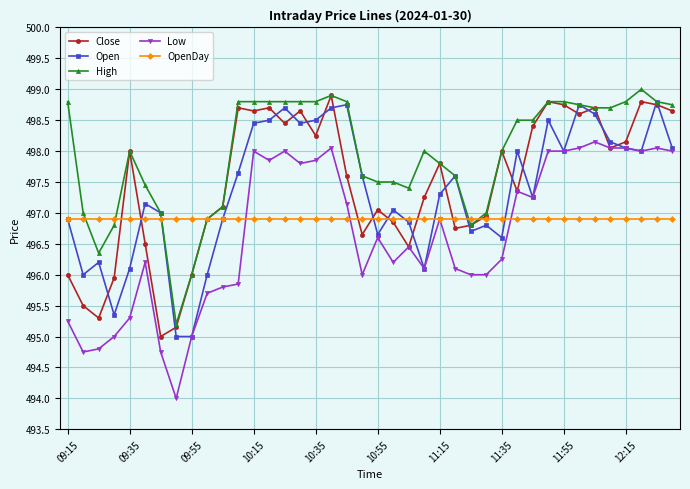

What is the maximum value for Open?

498.8